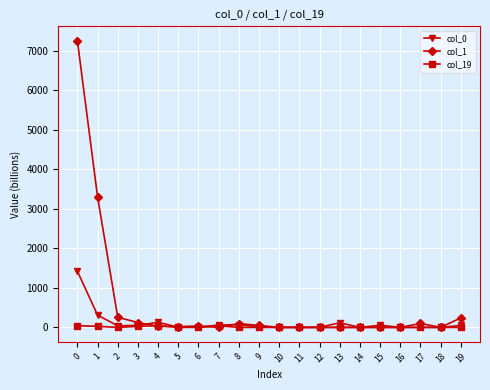

Is this an area chart (filled region under the line)?

No